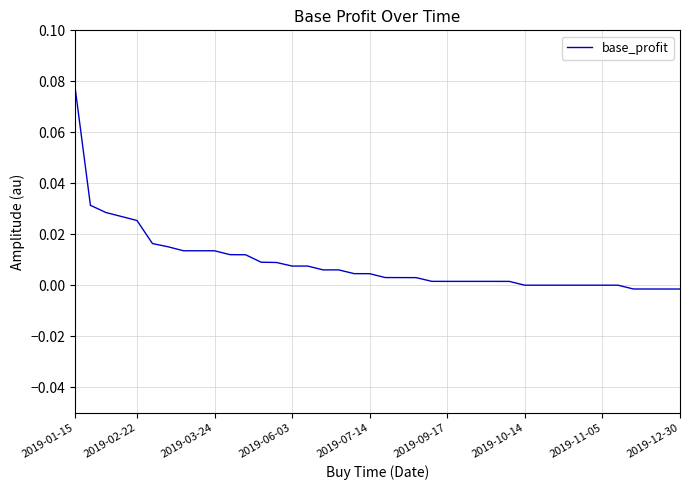

Reading left to right, extract all data points from this chart.

0.1	0.0	0.0	0.0	0.0	0.0	0.0	0.0	0.0	0.0	0.0	0.0	0.0	0.0	0.0	0.0	0.0	0.0	0.0	0.0	0.0	0.0	0.0	0.0	0.0	0.0	0.0	0.0	0.0	0.0	0.0	0.0	0.0	0.0	0.0	0.0	-0.0	-0.0	-0.0	-0.0